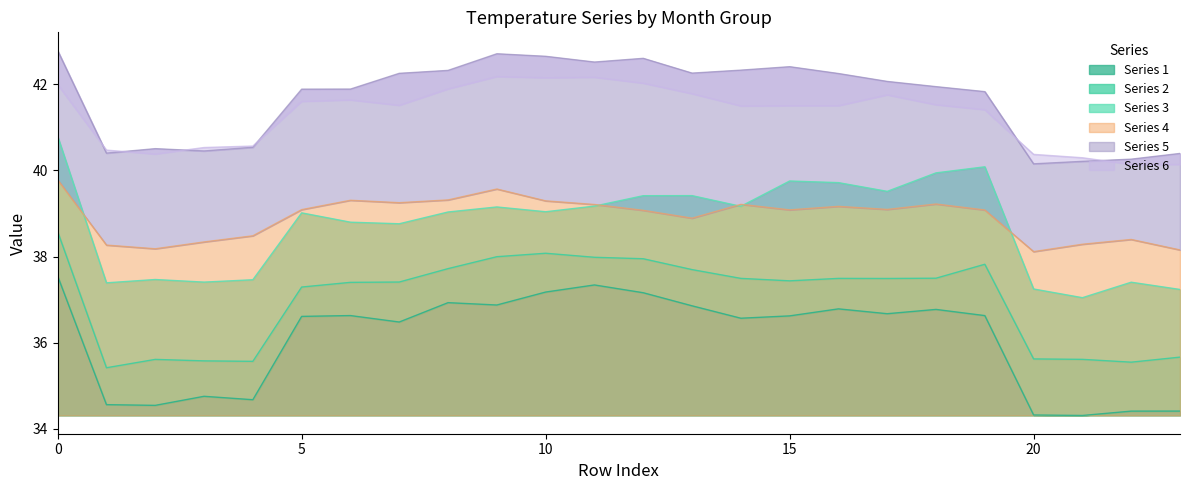

Where is the first local minimum for 6?

2